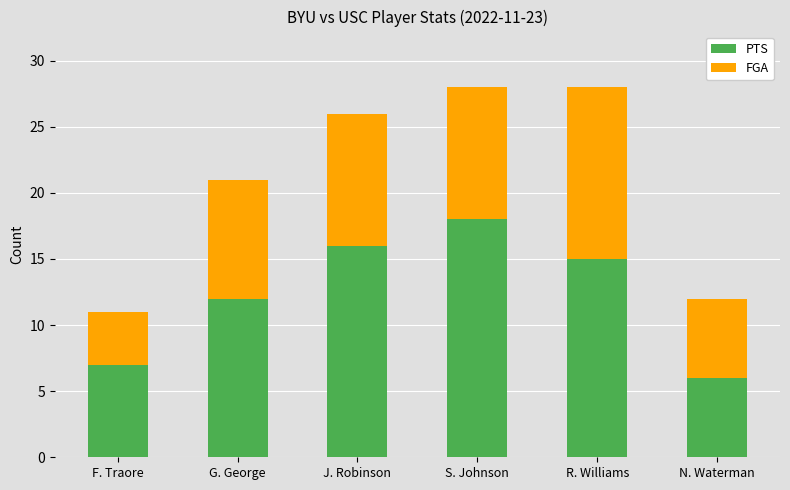

True or false: PTS has a value of 15 at R. Williams.

True